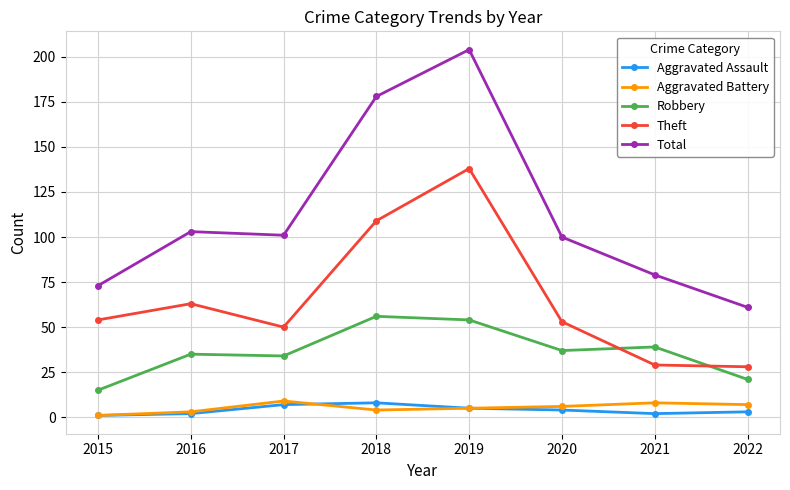

At how many categories does at least one series exceed 176?

2